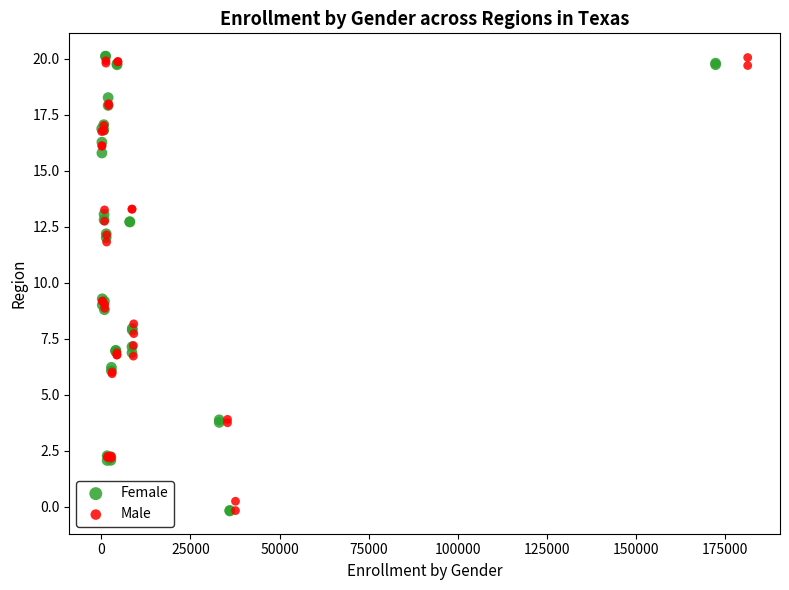

Which series has the widest spread of Y values?

Female